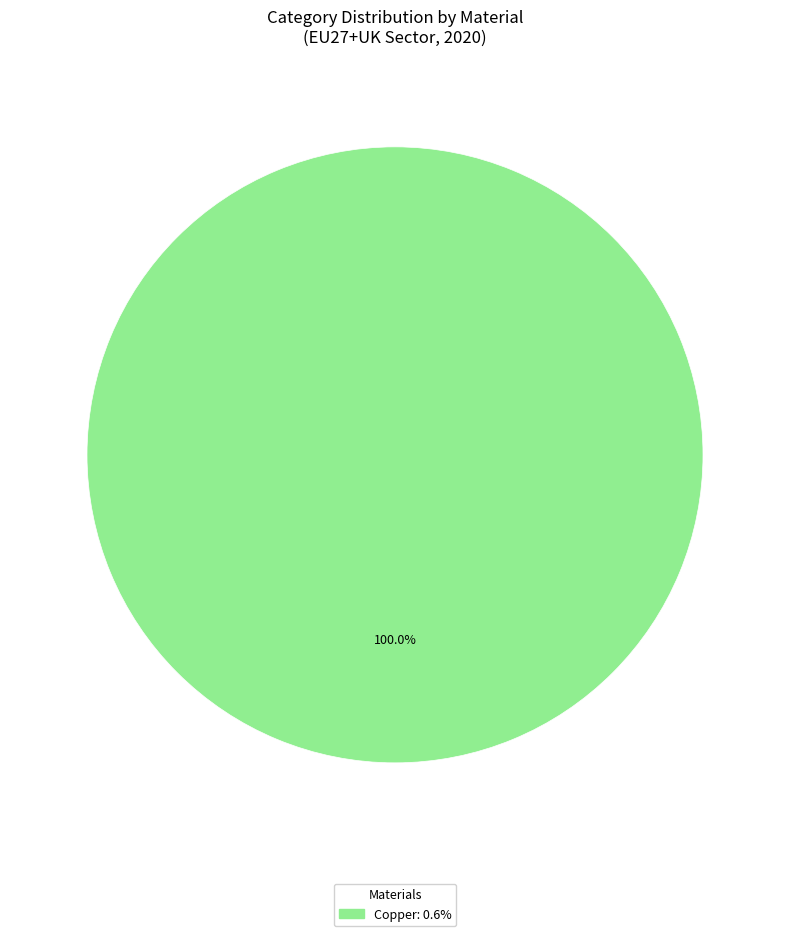

How many segments does this pie chart have?

1